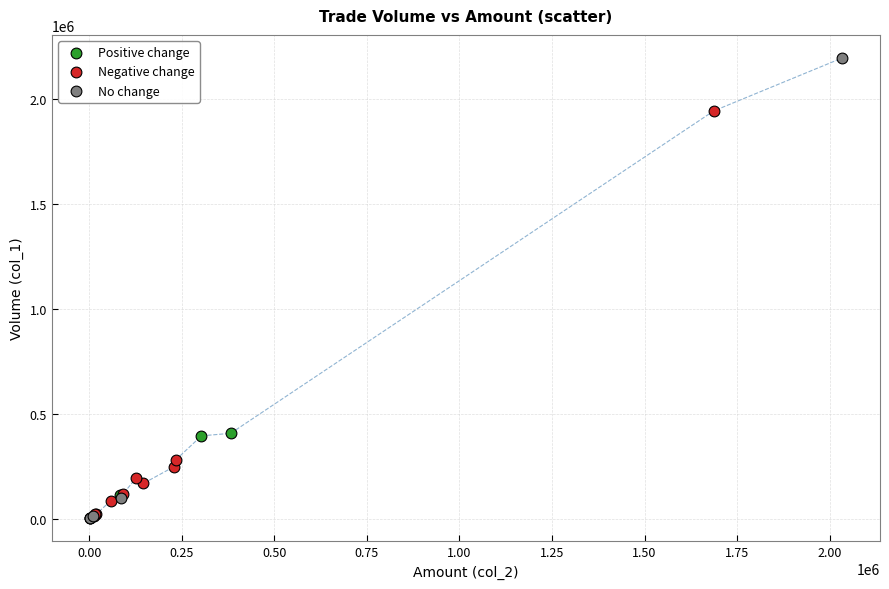

Which series has the largest Y range (max minus min)?

No change